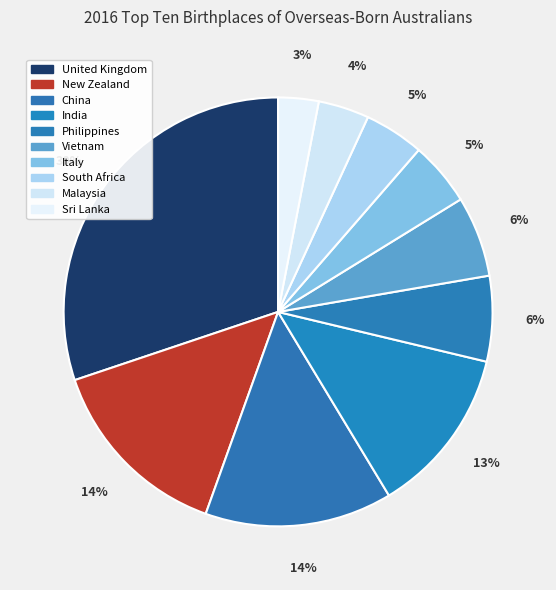

Is it true that Vietnam is 6% of the pie?

True